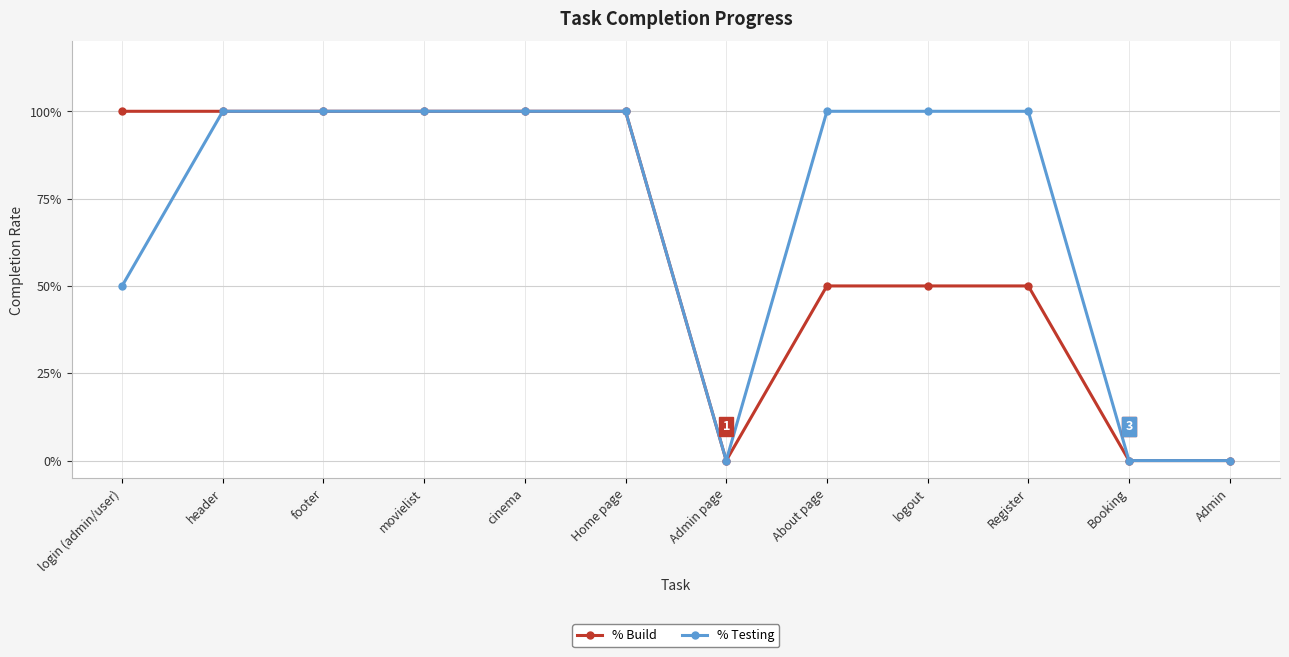

What is the average value of the % Testing series?

0.7